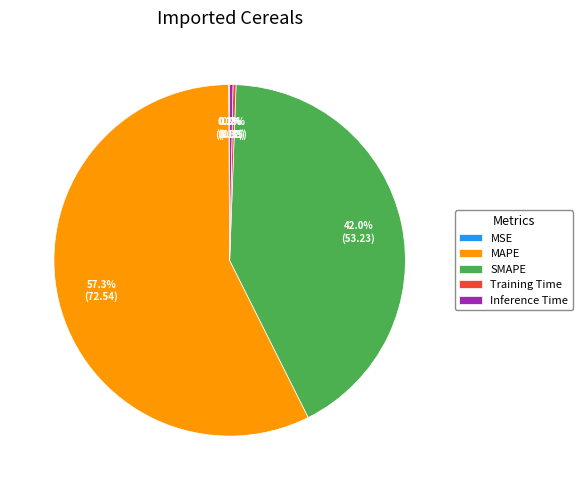

Which category has the biggest portion of the pie?

MAPE